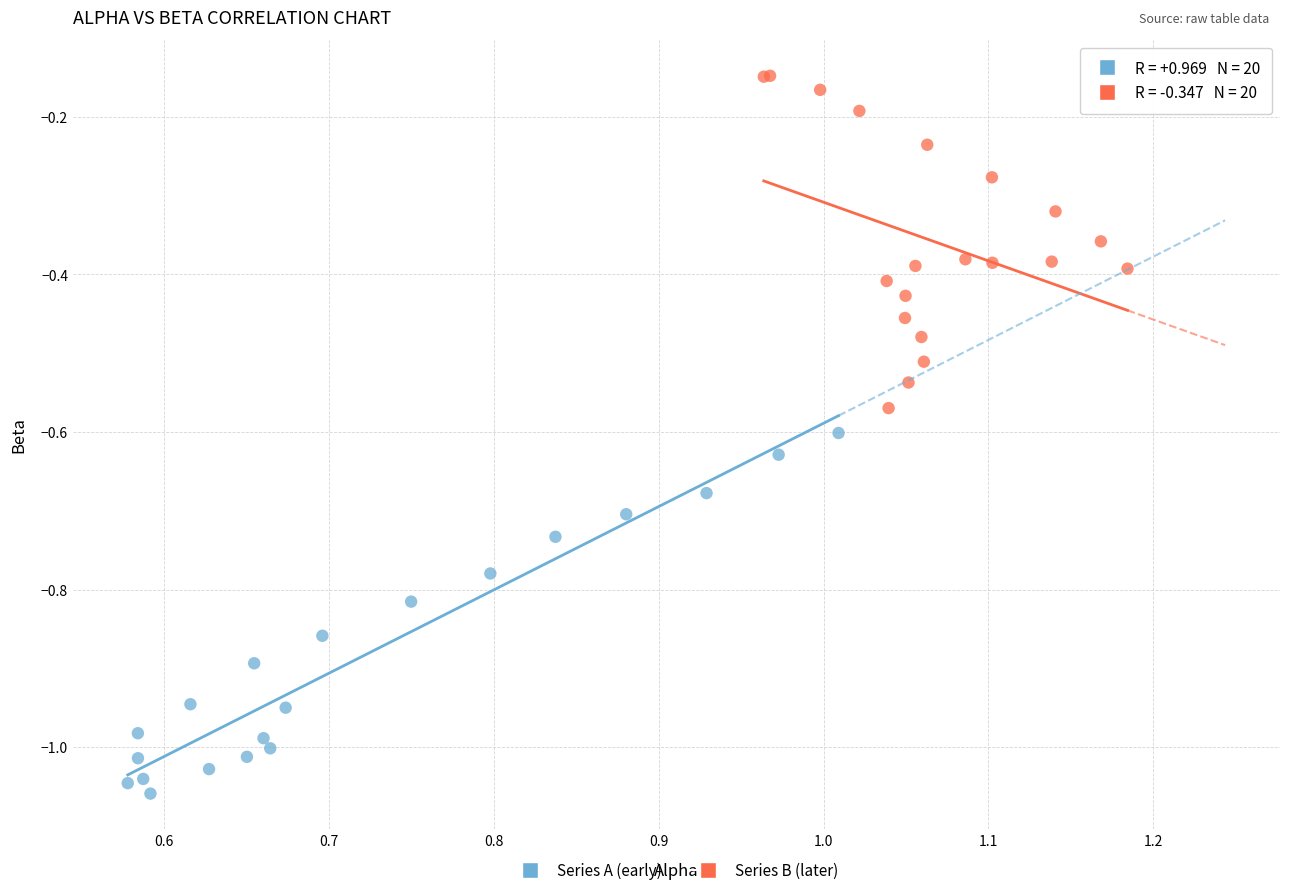

Which series has the largest Y range (max minus min)?

Series A (early)